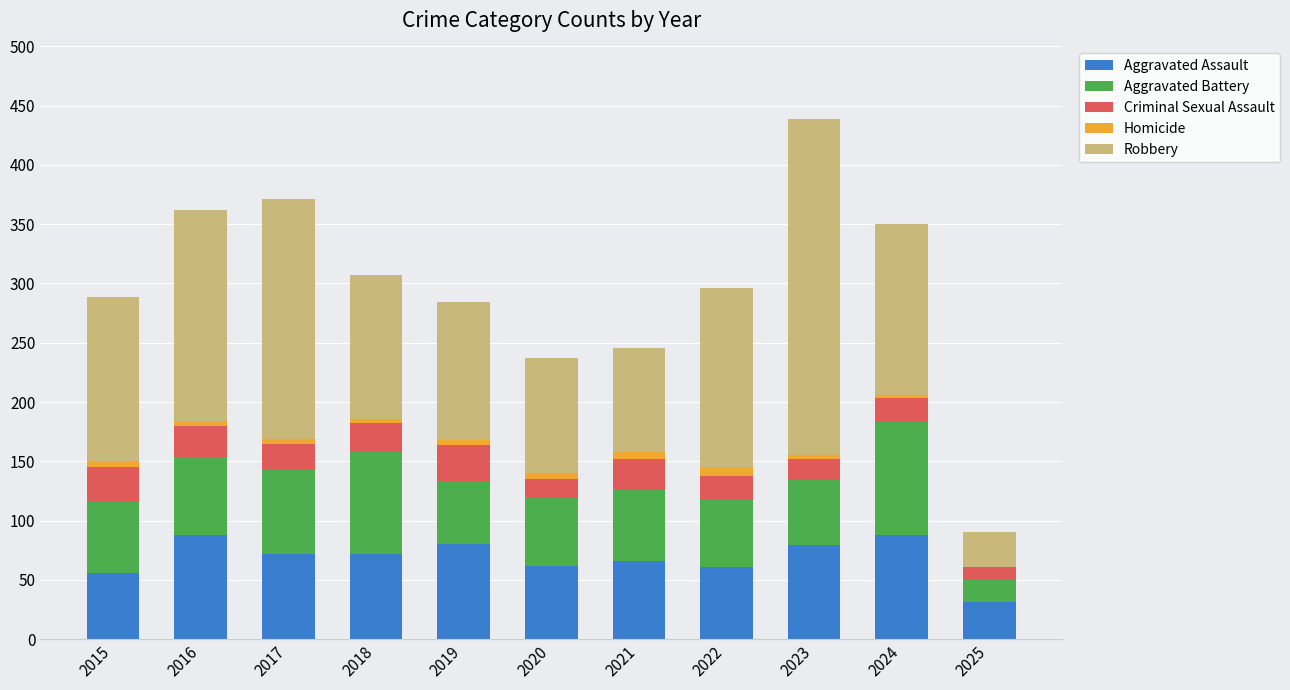

The Aggravated Assault series shows 36 at 2018. True or false?

False